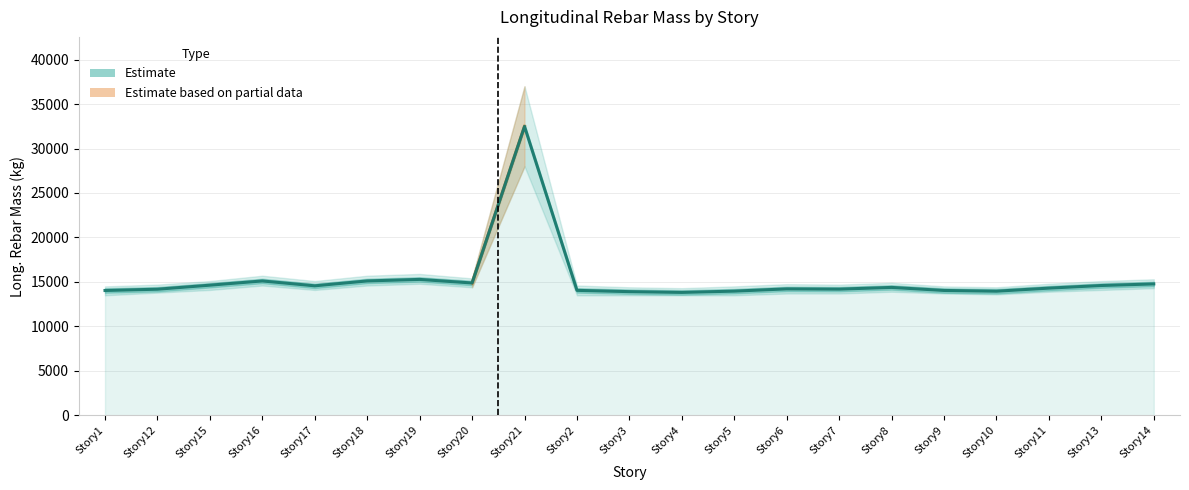

The chart shows a value of 22749.7 at Story14. True or false?

False